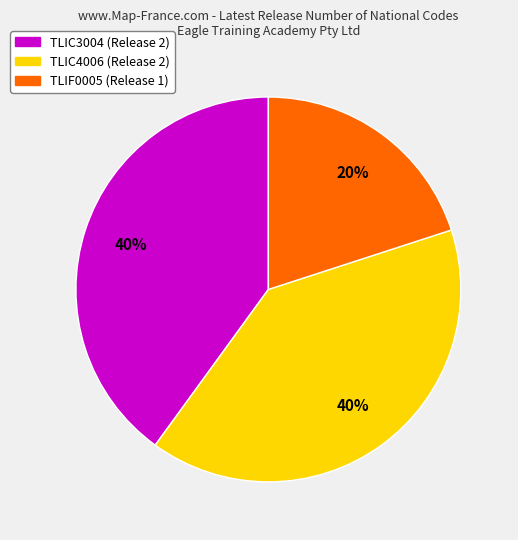

Do TLIC3004 and TLIF0005 together represent more than half of the pie?

Yes